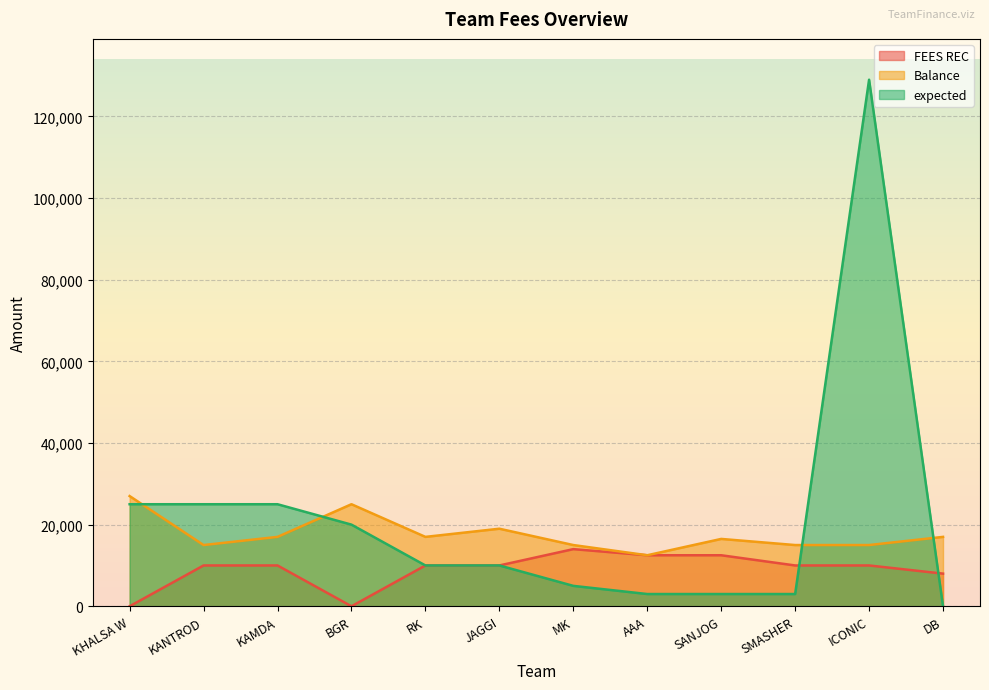

True or false: expected has more than 0 points higher than both neighbors.

True